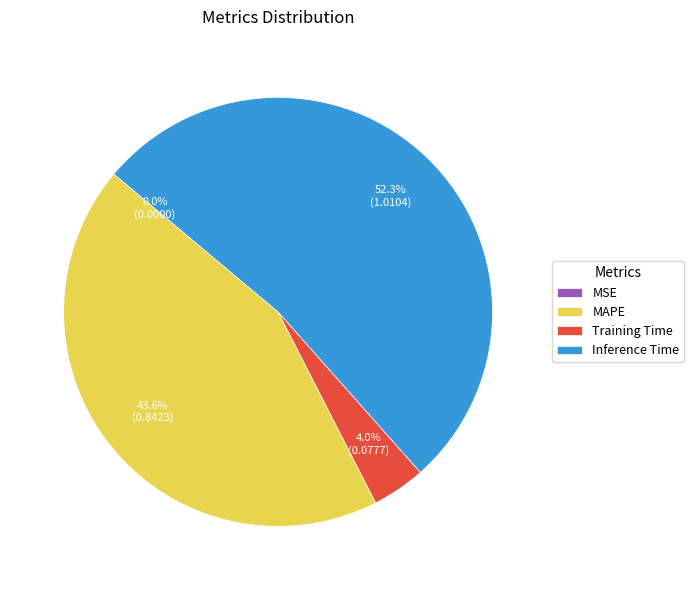

Does MAPE account for over 50% of the chart?

No